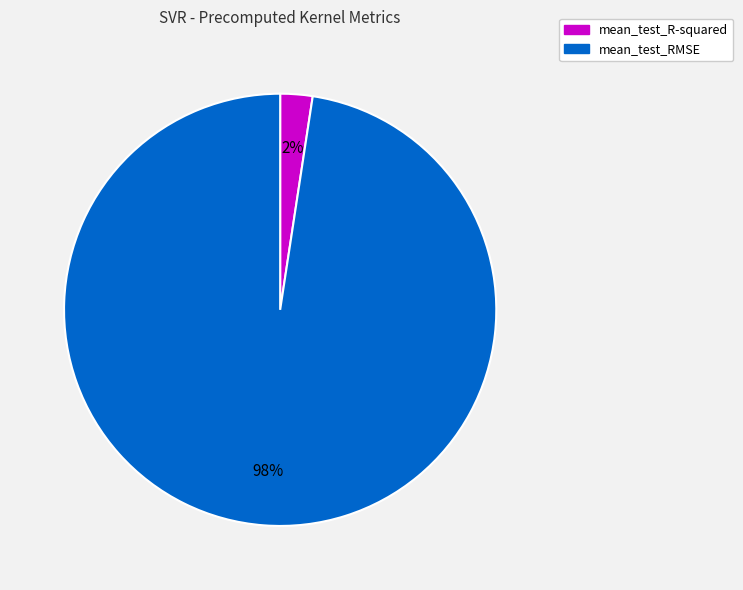

What percentage is the mean_test_RMSE slice, to the nearest percent?

98%